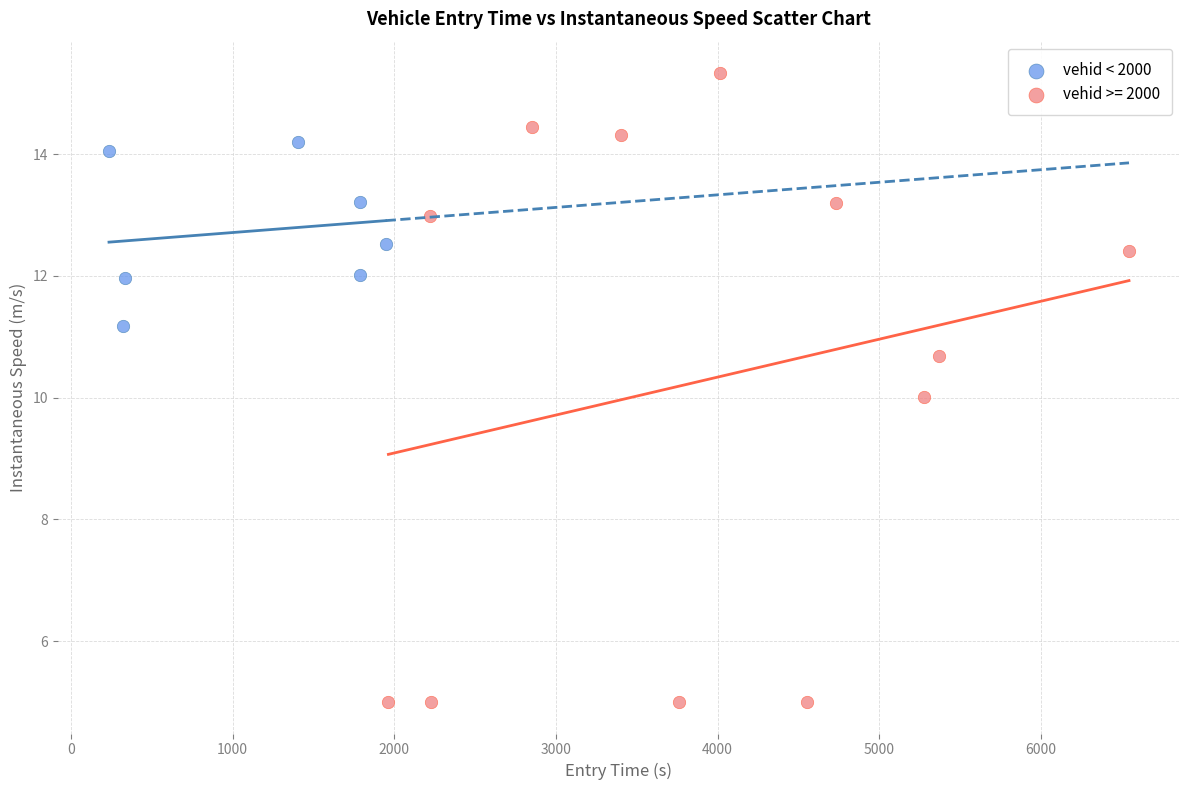

Which series has the largest Y range (max minus min)?

vehid >= 2000